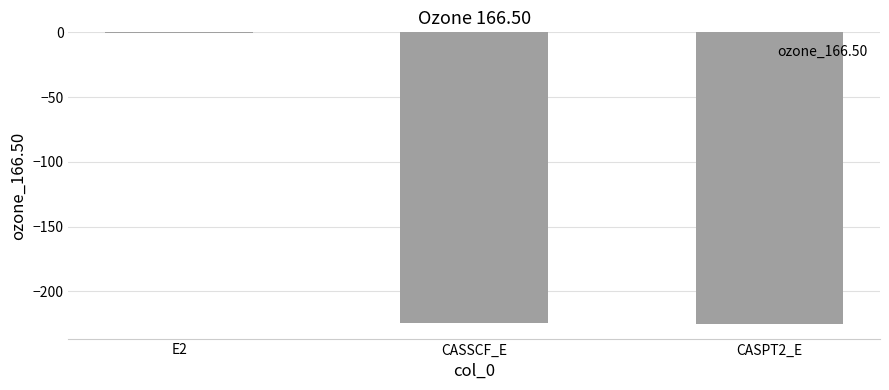

At which category does the chart reach its peak across all series?

E2